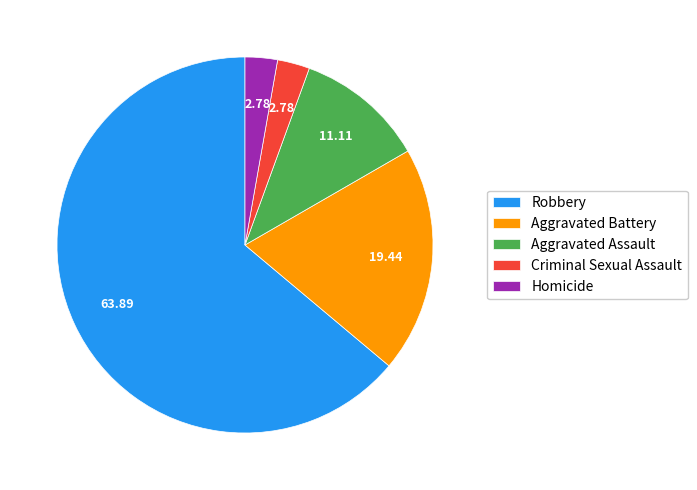

How many slices are in this pie chart?

5